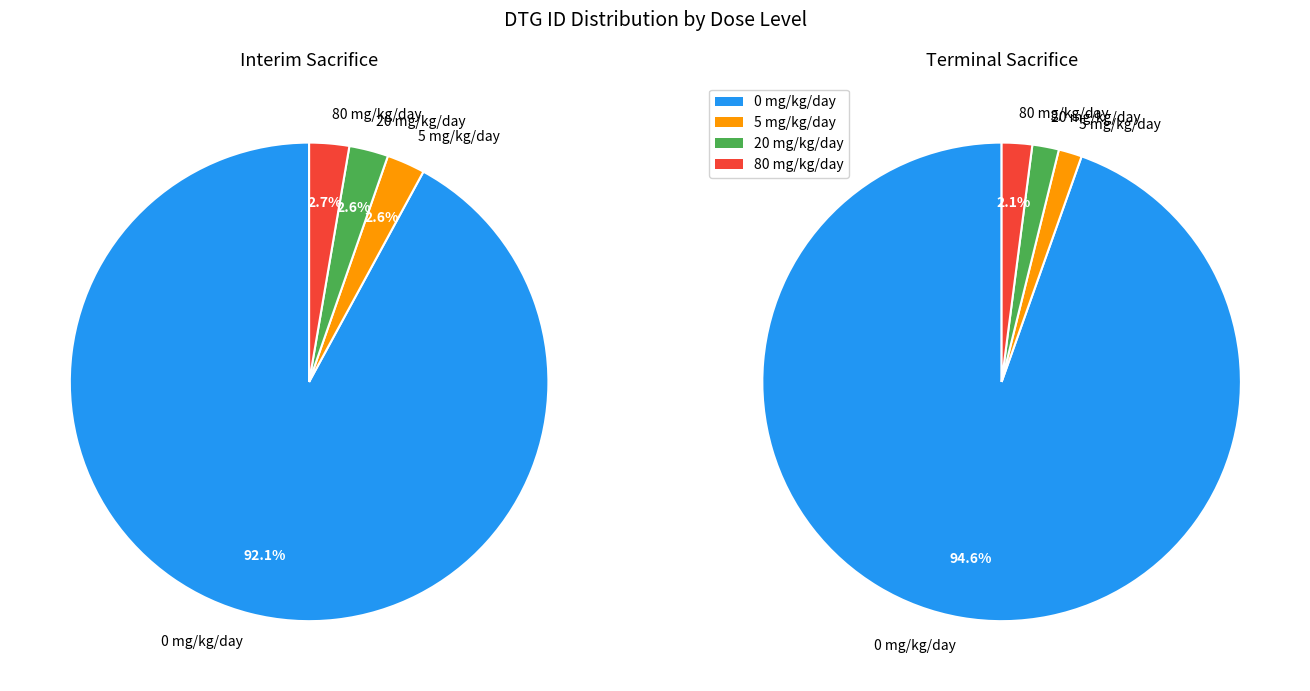

Which has a higher value, 80 mg/kg/day or 20 mg/kg/day?

80 mg/kg/day